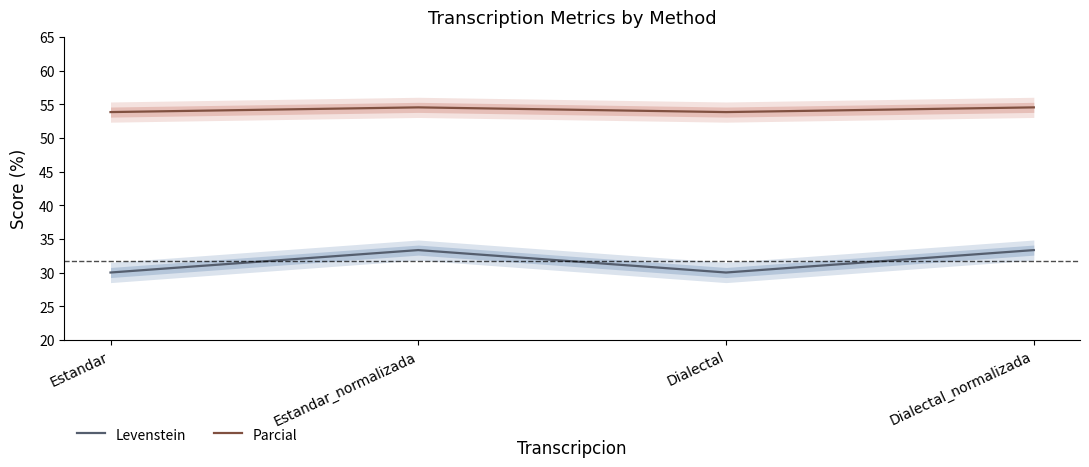

The value of Levenstein at Estandar_normalizada is 48.0. True or false?

False